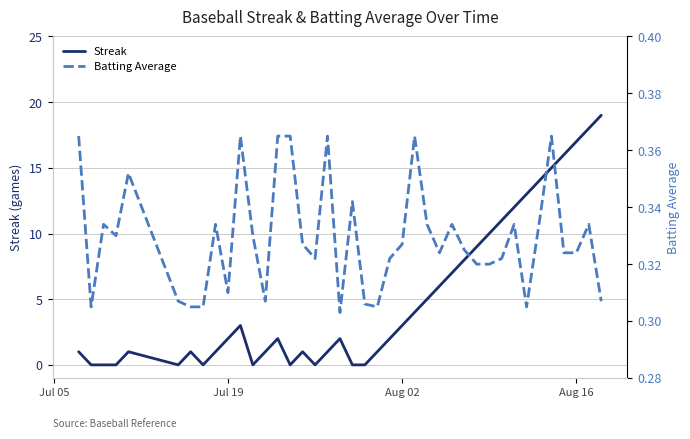

What is the maximum value for Streak?

19